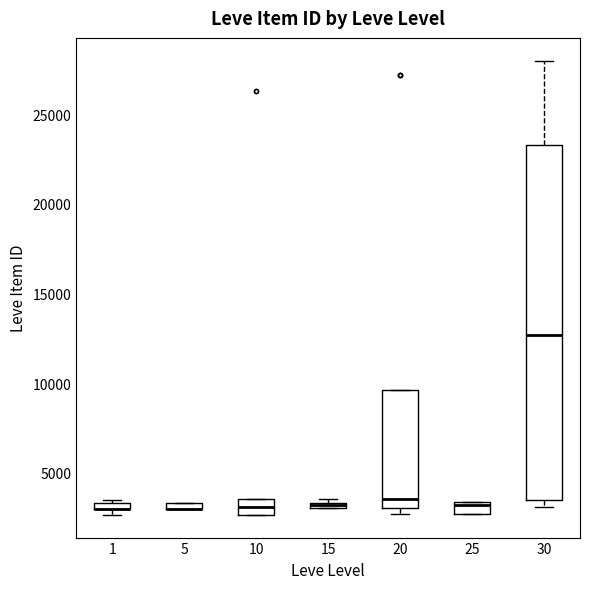

Comparing the boxes themselves (not the whiskers), which one is the tallest?

30